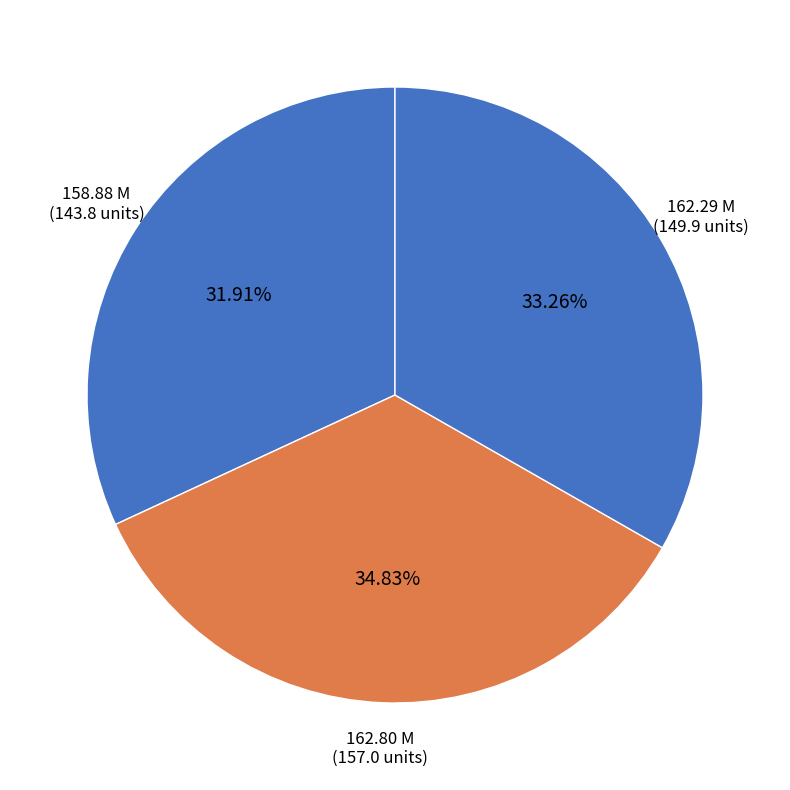

Which slice is the largest?

162.80 M